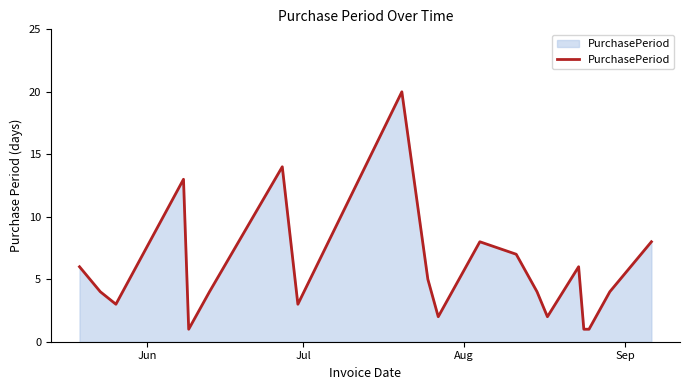

What is the maximum value shown in the chart?

20